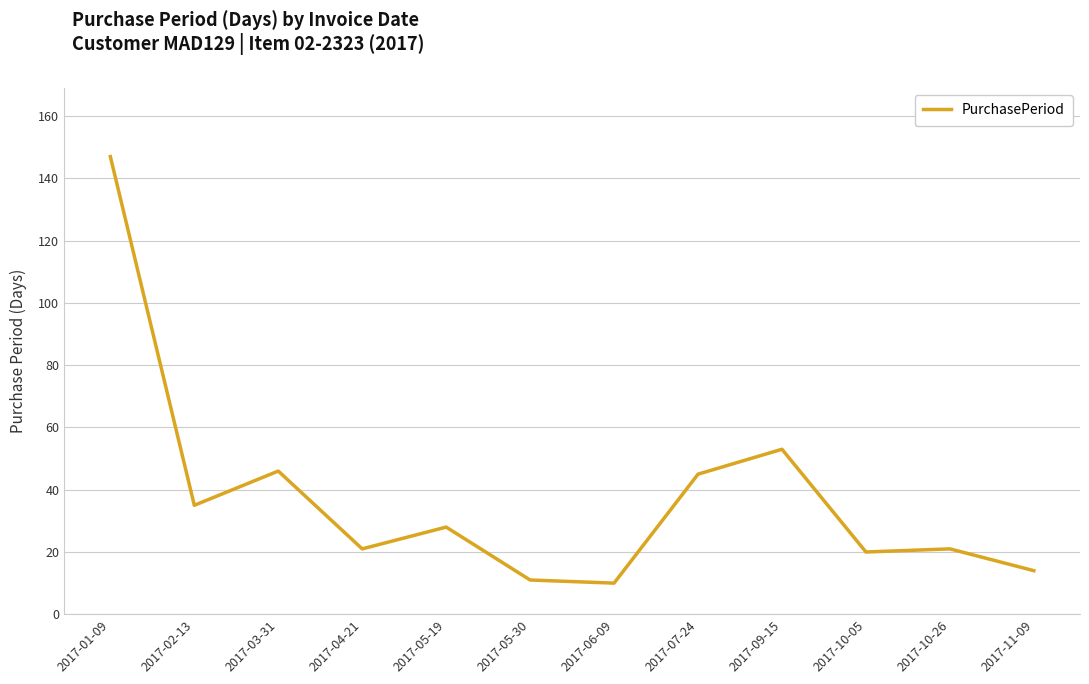

At which category does the data reach its first local valley?

2017-02-13